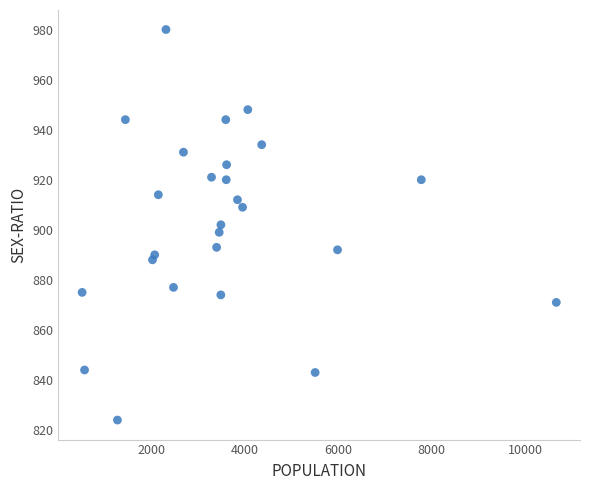

What is the range of Y values (max minus min)?

156